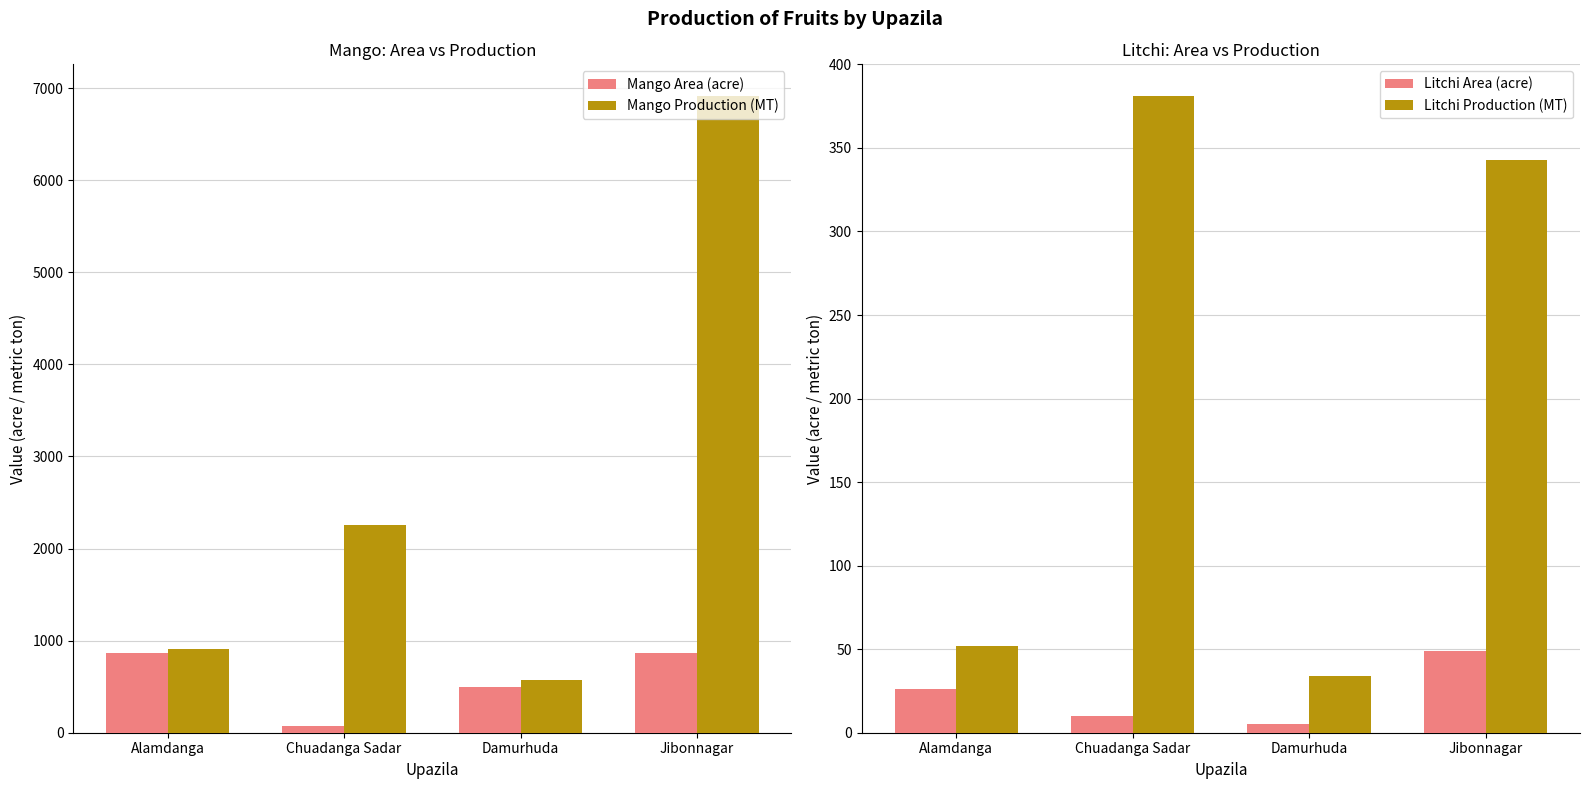

How many values in the Litchi Area (acre) series exceed 26?

1